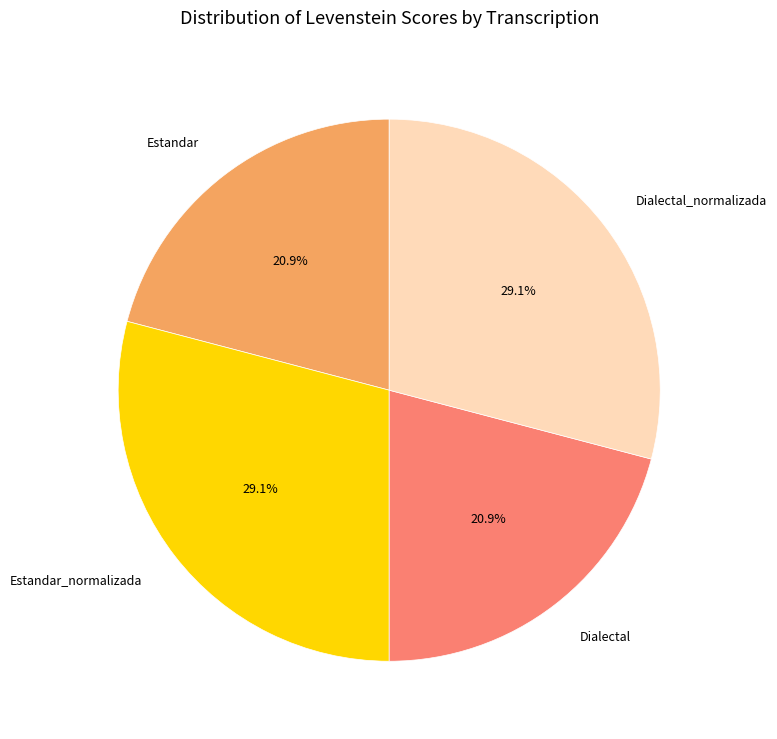

What percentage is the Estandar_normalizada slice, to the nearest percent?

29%